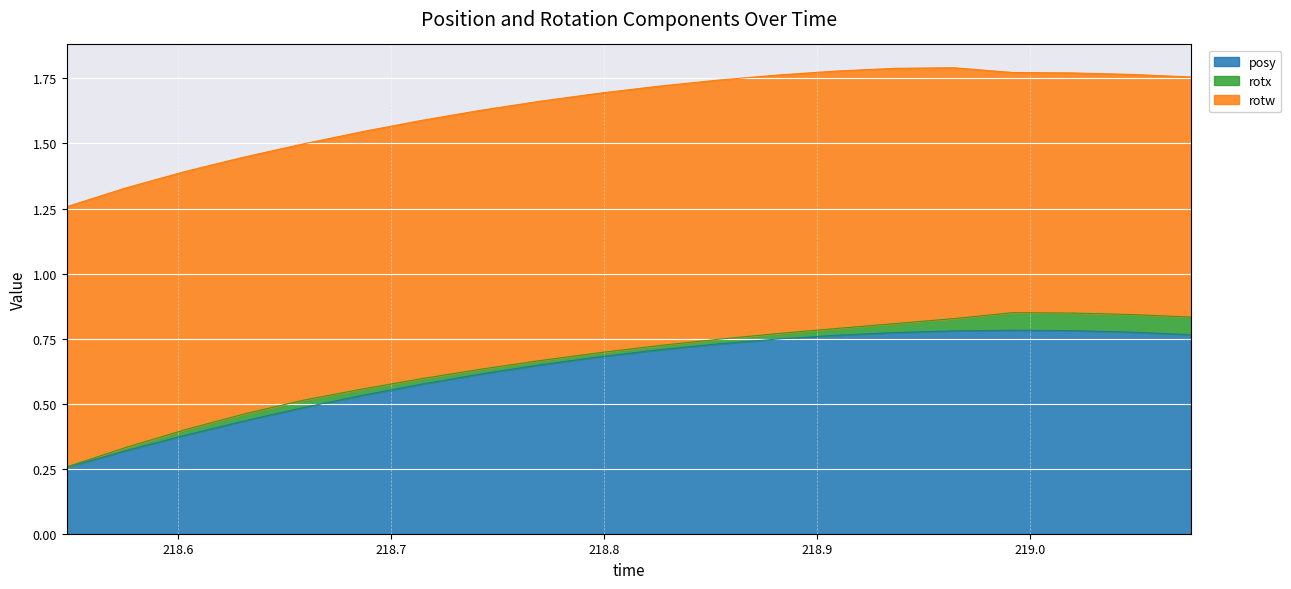

What is the average value of the posy series?

0.6